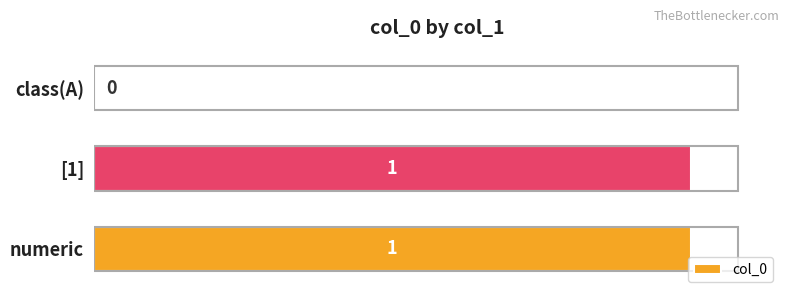

What is the change in value from class(A) to numeric?

+1